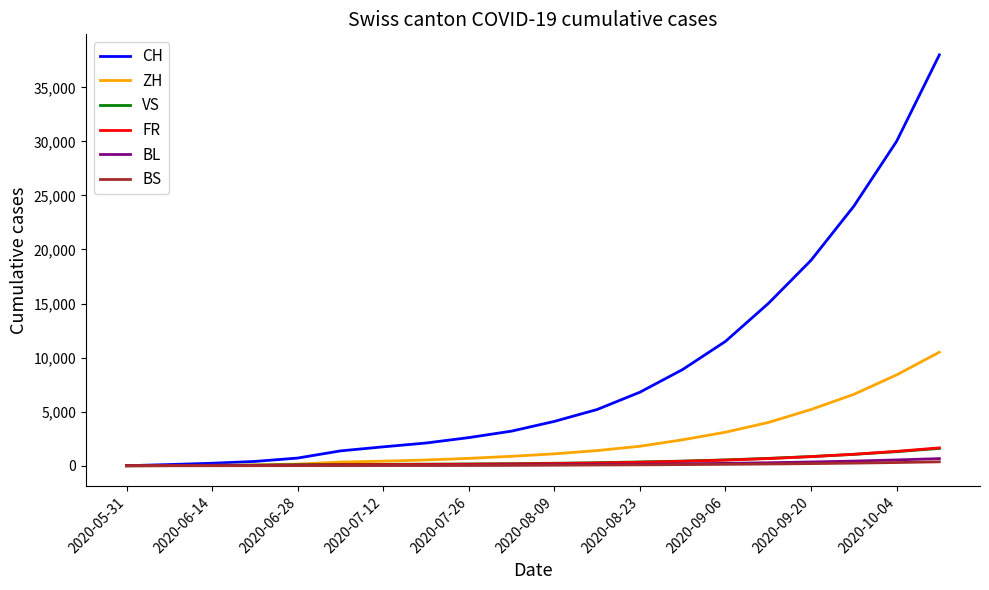

What is the highest value of the ZH series?

10500